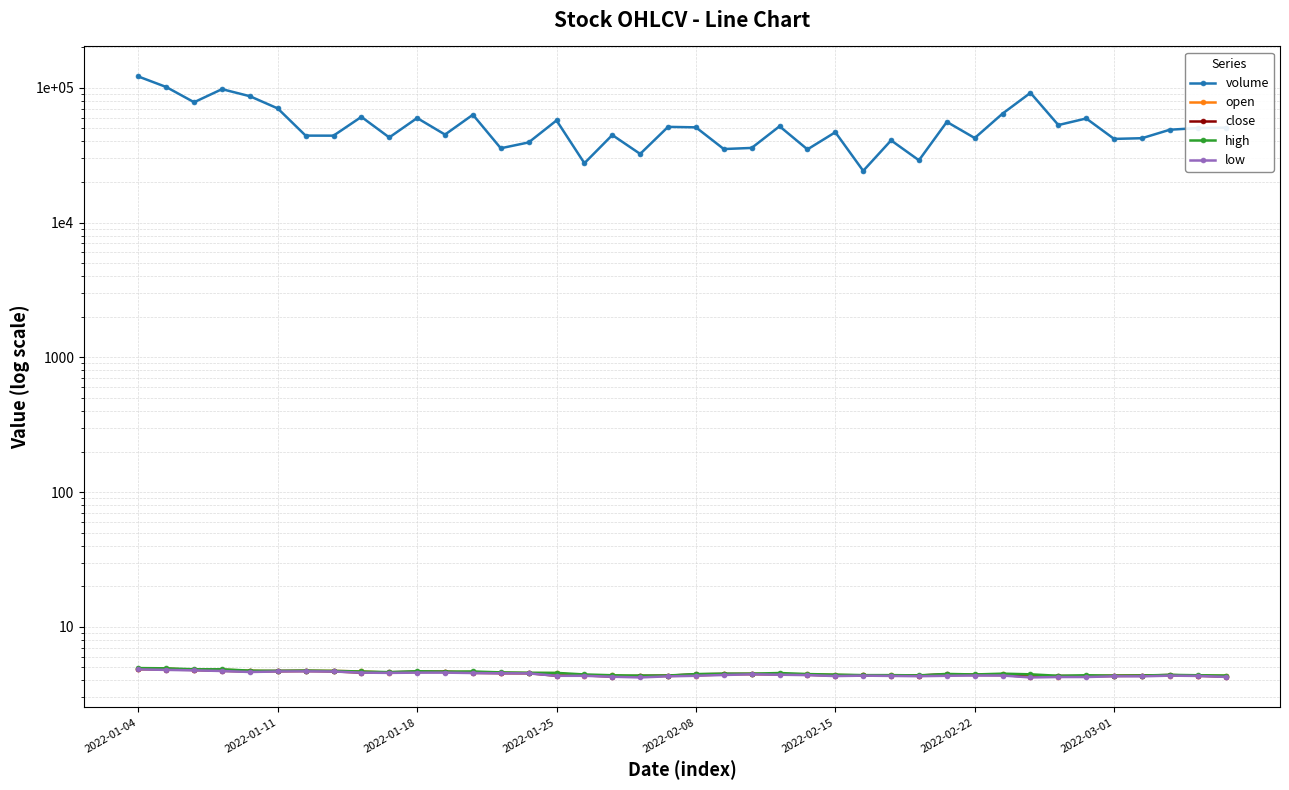

How many distinct data groups are displayed?

5